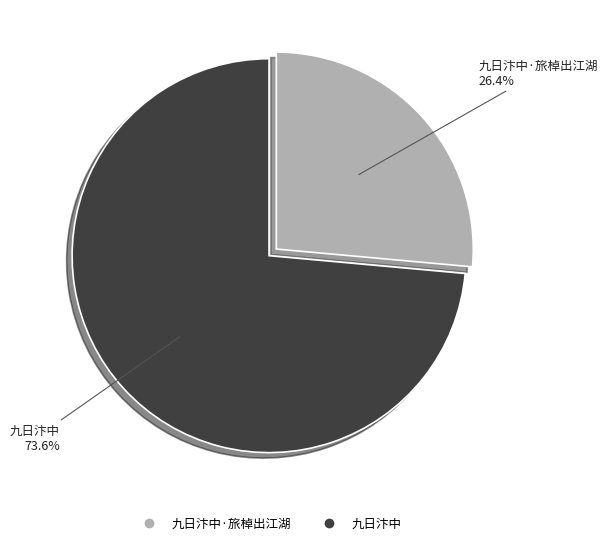

Is there any slice that represents more than half of the pie?

Yes